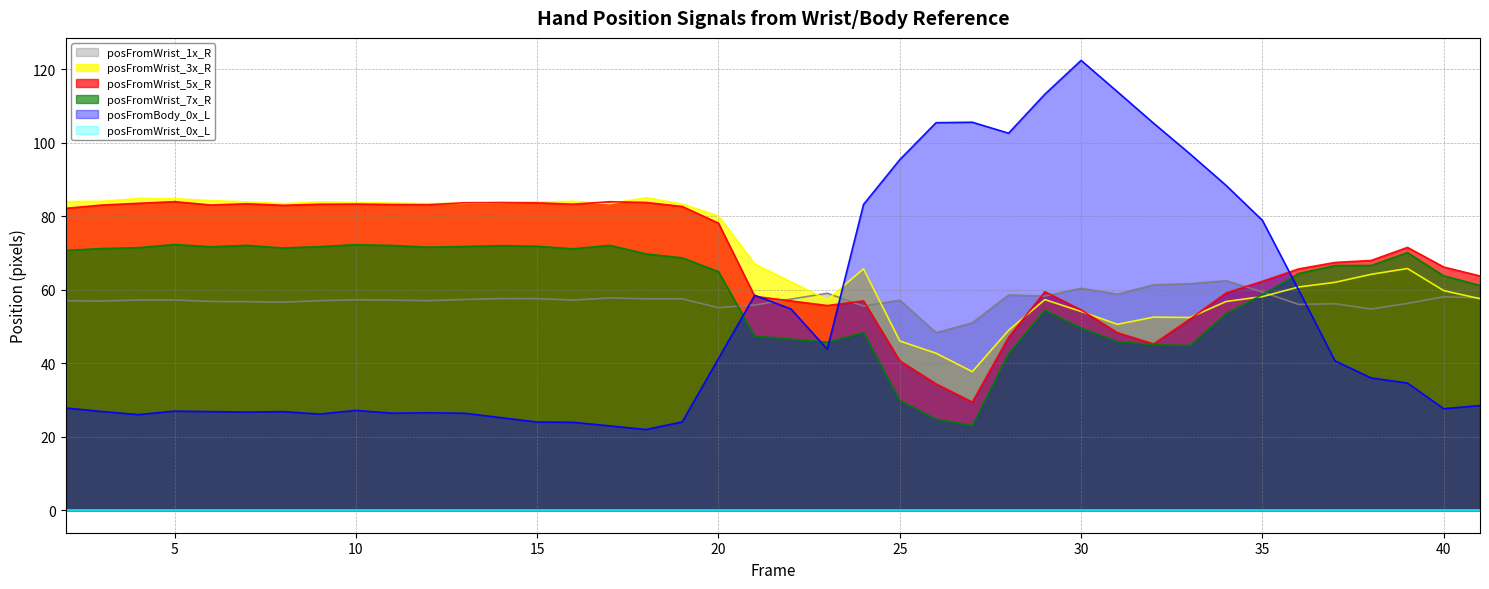

Reading left to right, transcribe all the data shown in this chart.

posFromWrist_1x_R: 2=57.0	3=56.9	4=57.2	5=57.2	6=56.8	7=56.7	8=56.6	9=57.0	10=57.2	11=57.2	12=57.0	13=57.3	14=57.6	15=57.6	16=57.2	17=57.7	18=57.5	19=57.5	20=55.1	21=55.8	22=57.4	23=59.0	24=55.5	25=57.2	26=48.3	27=51.0	28=58.6	29=58.3	30=60.4	31=58.8	32=61.3	33=61.6	34=62.4	35=59.4	36=56.0	37=56.2	38=54.7	39=56.3	40=58.1	41=57.8
posFromWrist_3x_R: 2=83.9	3=84.0	4=84.8	5=84.7	6=84.2	7=83.9	8=83.4	9=83.9	10=83.7	11=83.5	12=83.4	13=83.5	14=83.7	15=83.8	16=84.0	17=83.4	18=85.0	19=83.3	20=80.1	21=67.0	22=62.1	23=57.3	24=65.7	25=46.0	26=42.7	27=37.7	28=48.9	29=57.3	30=54.1	31=50.6	32=52.5	33=52.4	34=56.8	35=58.1	36=60.7	37=62.0	38=64.2	39=65.7	40=59.7	41=57.5
posFromWrist_5x_R: 2=82.1	3=83.0	4=83.5	5=83.9	6=83.0	7=83.4	8=82.9	9=83.2	10=83.3	11=83.2	12=83.1	13=83.6	14=83.7	15=83.6	16=83.3	17=83.9	18=83.7	19=82.6	20=78.1	21=58.2	22=56.9	23=55.7	24=56.9	25=40.6	26=34.4	27=29.4	28=47.0	29=59.4	30=54.5	31=48.3	32=45.2	33=52.0	34=59.1	35=62.3	36=65.6	37=67.4	38=67.9	39=71.5	40=66.2	41=63.7
posFromWrist_7x_R: 2=70.7	3=71.2	4=71.4	5=72.3	6=71.7	7=72.0	8=71.3	9=71.7	10=72.2	11=72.0	12=71.6	13=71.8	14=72.0	15=71.8	16=71.1	17=72.1	18=69.7	19=68.7	20=64.9	21=47.4	22=46.5	23=45.7	24=48.3	25=29.9	26=24.8	27=23.0	28=42.6	29=54.4	30=49.6	31=45.9	32=45.0	33=44.8	34=53.5	35=58.7	36=64.4	37=66.6	38=66.6	39=70.1	40=63.8	41=61.2
posFromBody_0x_L: 2=27.8	3=26.9	4=26.0	5=27.0	6=26.8	7=26.7	8=26.8	9=26.2	10=27.2	11=26.4	12=26.5	13=26.4	14=25.2	15=24.0	16=23.9	17=22.9	18=22.0	19=24.0	20=41.3	21=58.5	22=54.7	23=43.8	24=83.2	25=95.4	26=105.4	27=105.5	28=102.6	29=113.2	30=122.4	31=113.8	32=105.3	33=97.0	34=88.3	35=78.8	36=59.9	37=40.6	38=36.0	39=34.6	40=27.6	41=28.5